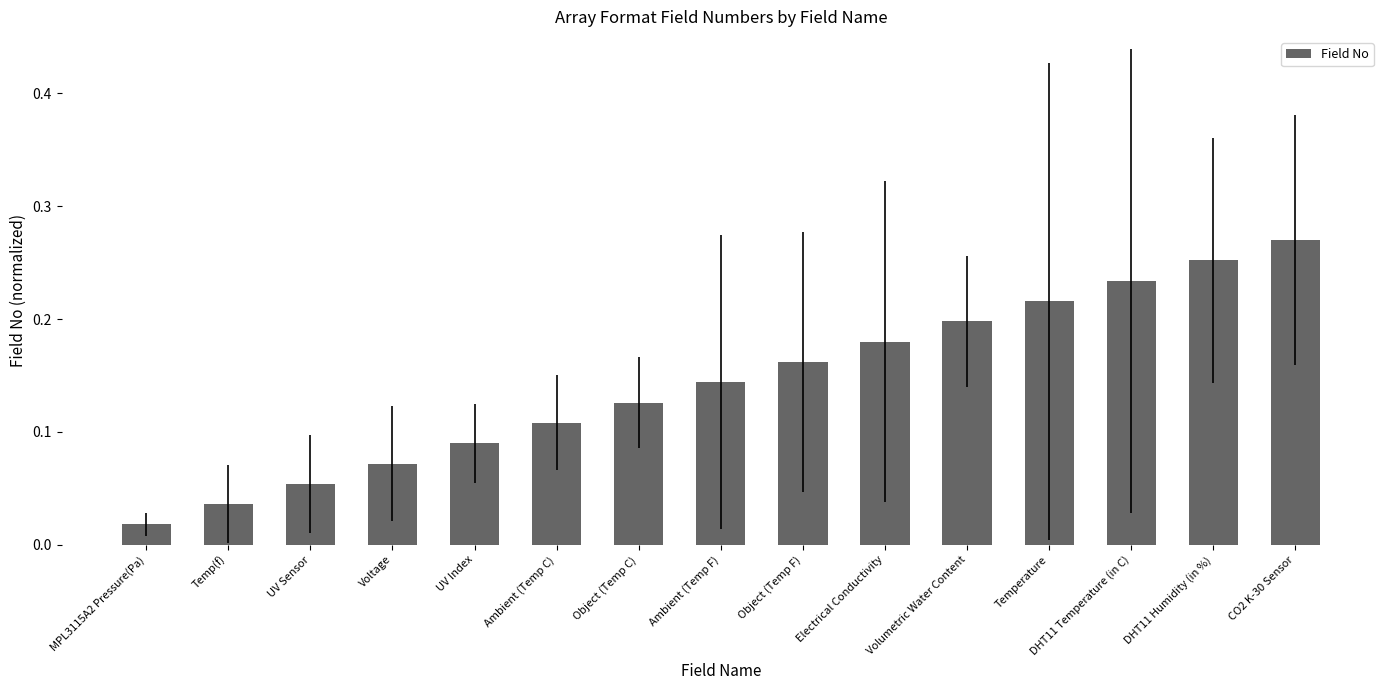

Is it true that the value at Ambient (Temp F) is 0.2?

False